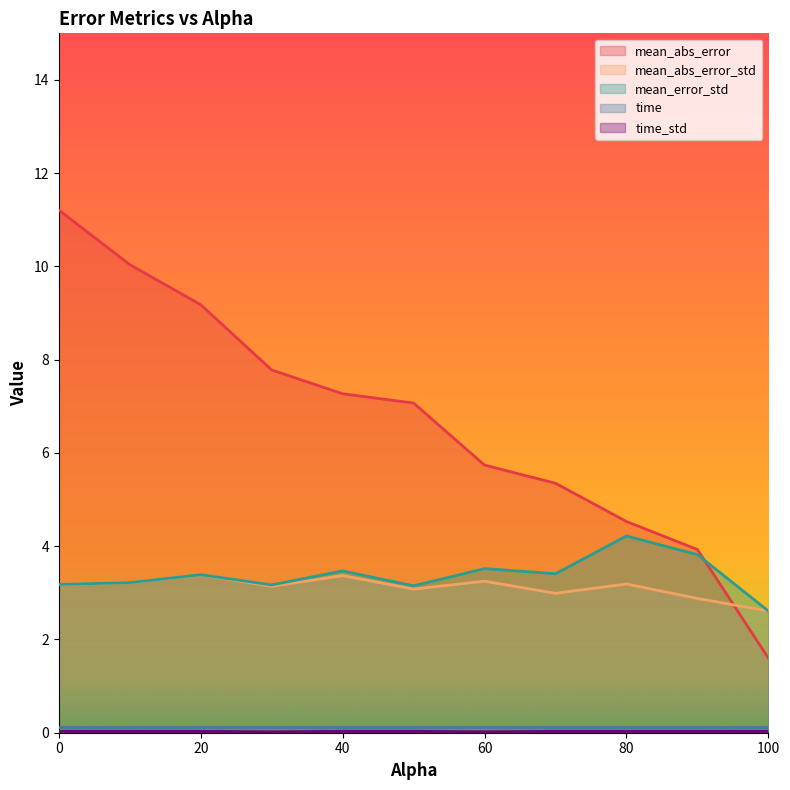

Is the value of mean_abs_error_std at 60 greater than the value of mean_error_std at 80?

No